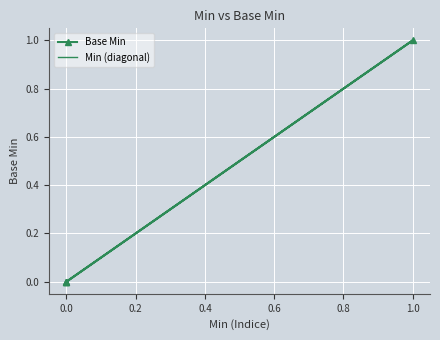

True or false: Min (diagonal) has more than 1 points higher than both neighbors.

False